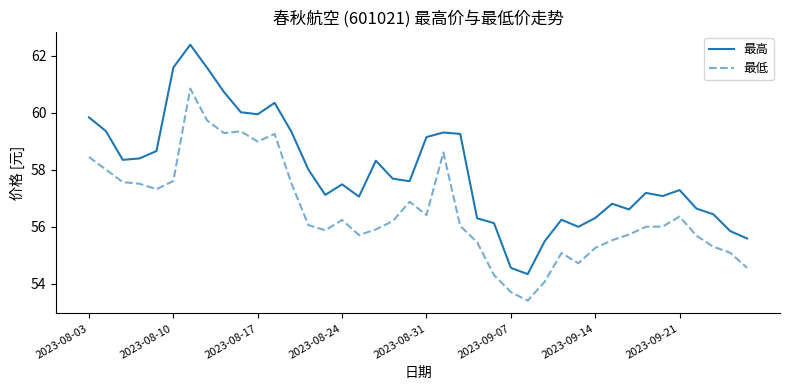

Count the number of data series in this chart.

2